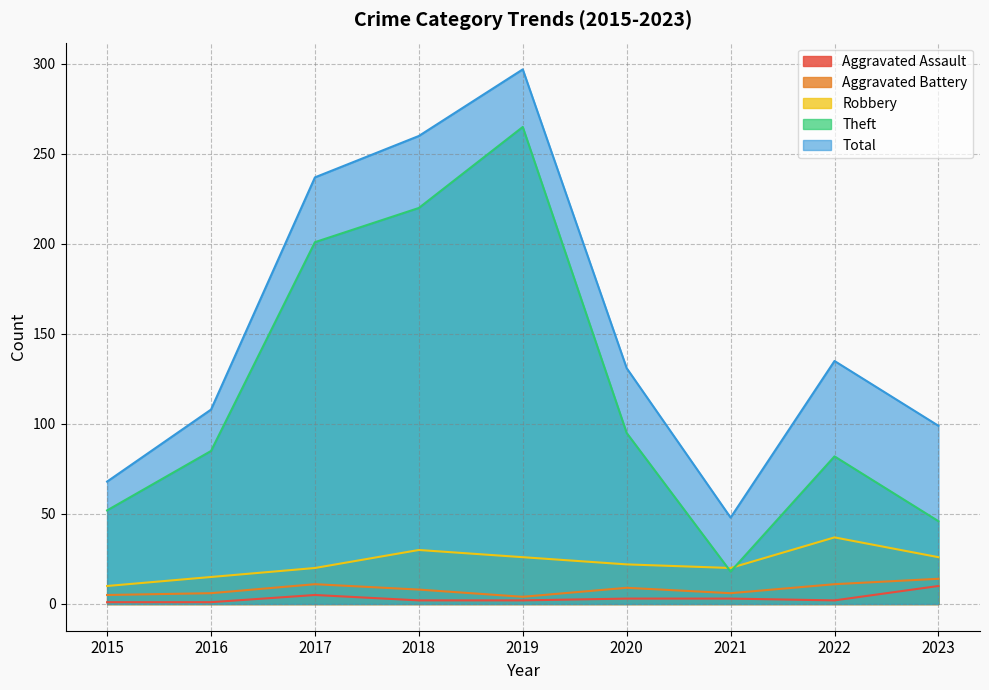

Which series changed the most between 2017 and 2022?

Theft